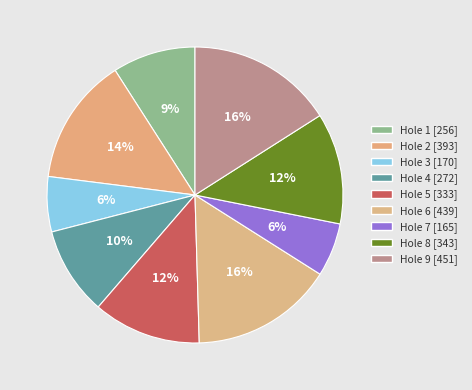

Count the number of slices in the pie.

9